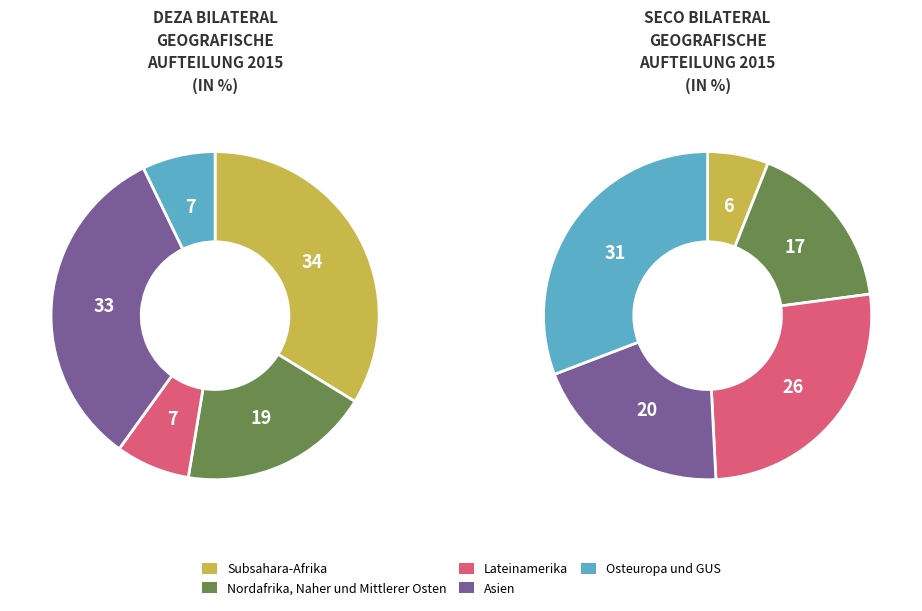

Count the number of slices in the pie.

10